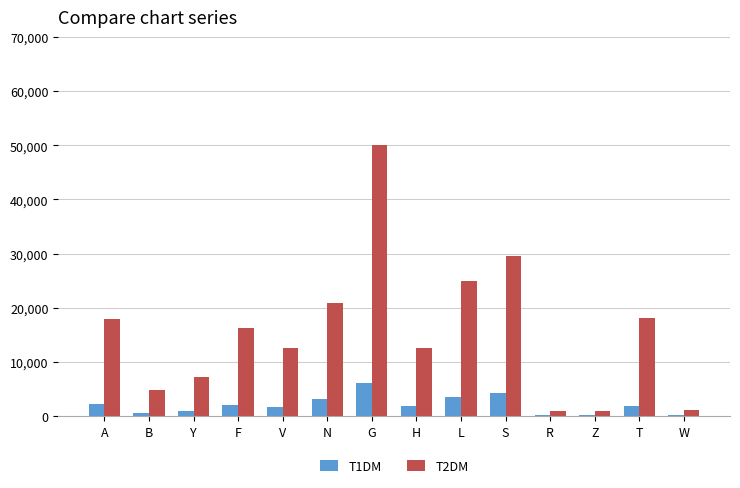

At which category is the sum across all series the highest?

G